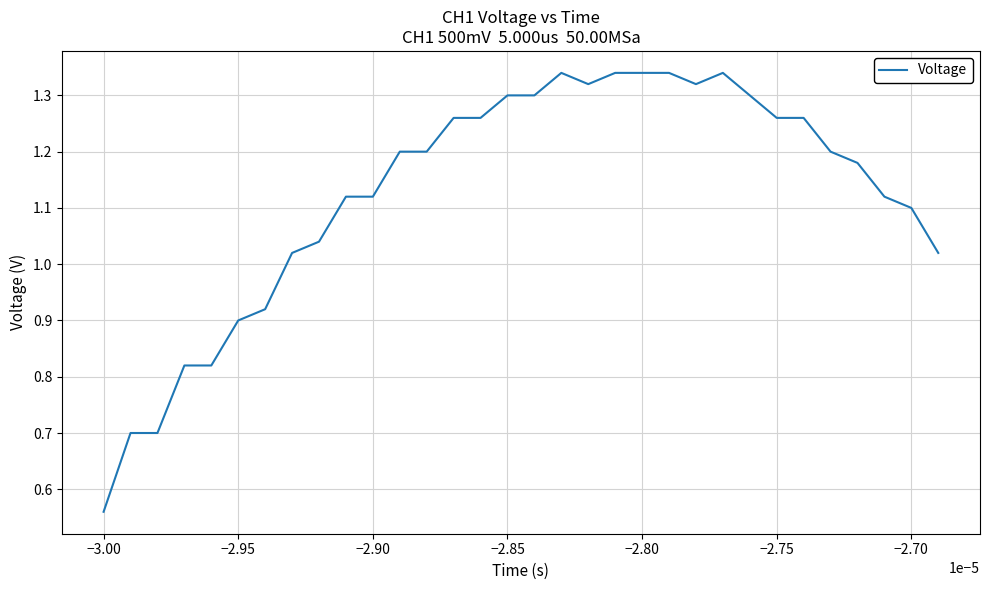

Count the number of categories in the chart.

32